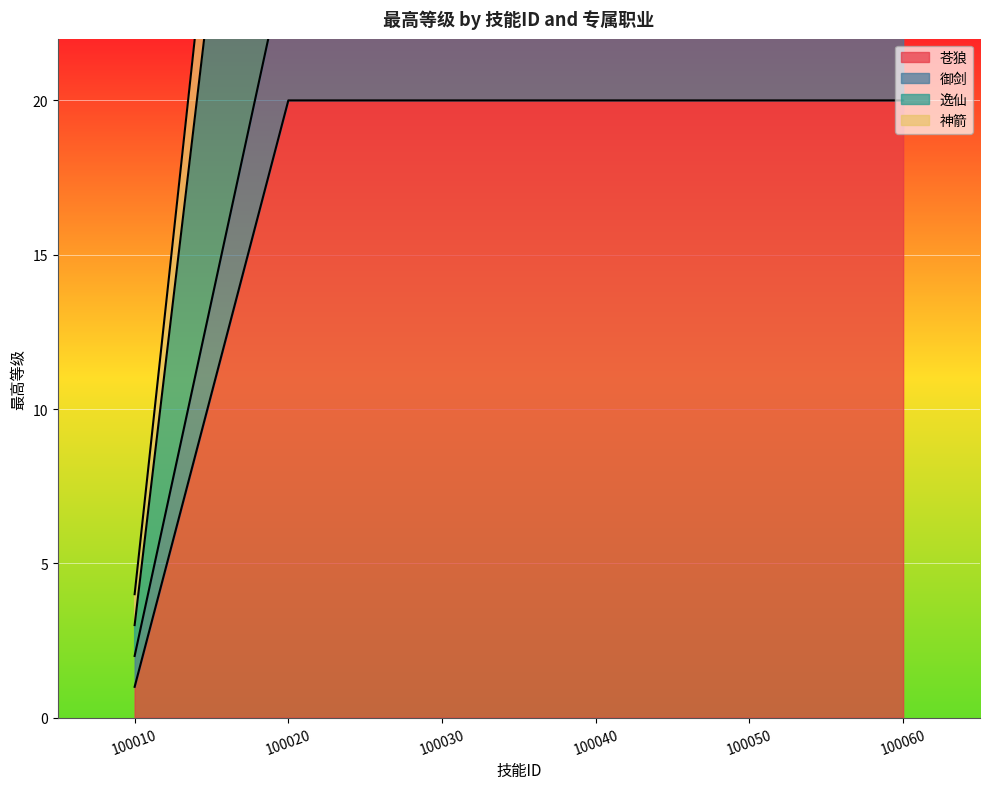

Rank the categories by 逸仙 value from lowest to highest.

100010, 100020, 100030, 100040, 100050, 100060